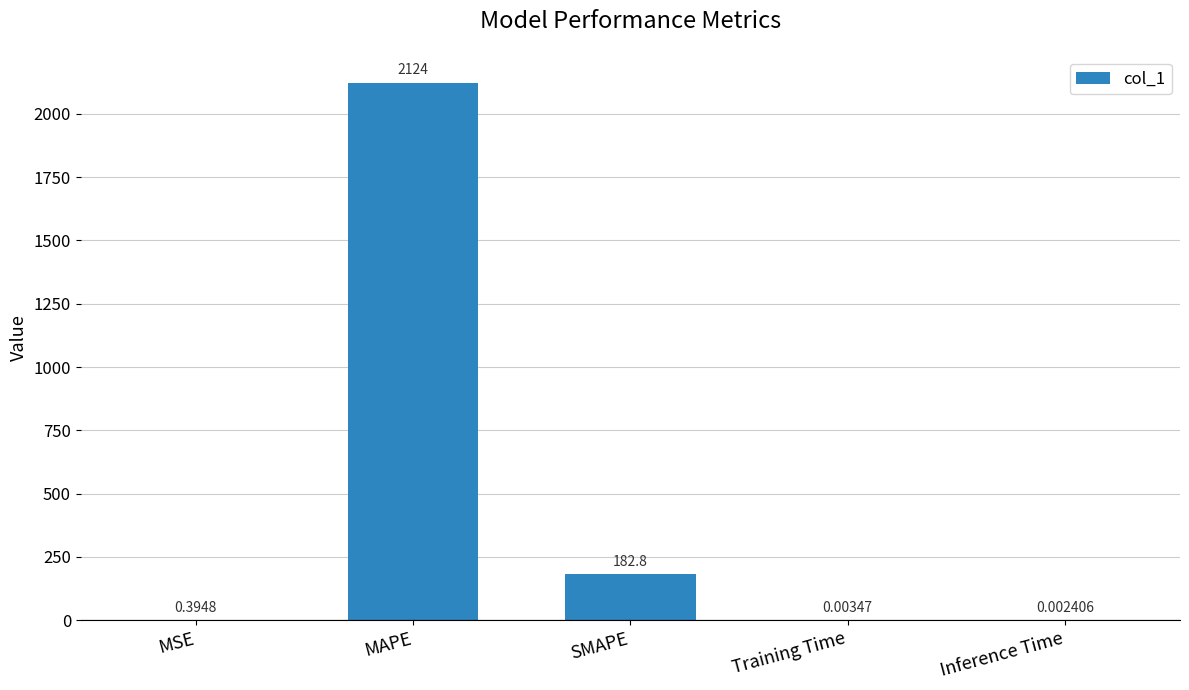

Which has a higher value, MAPE or SMAPE?

MAPE